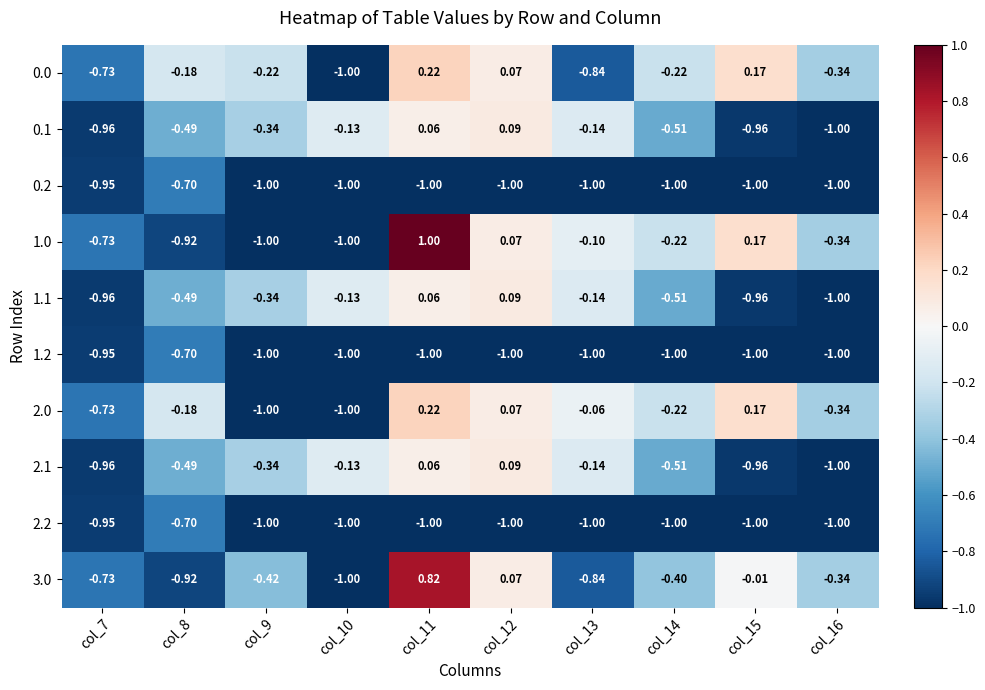

What is the greatest value displayed?

1.0